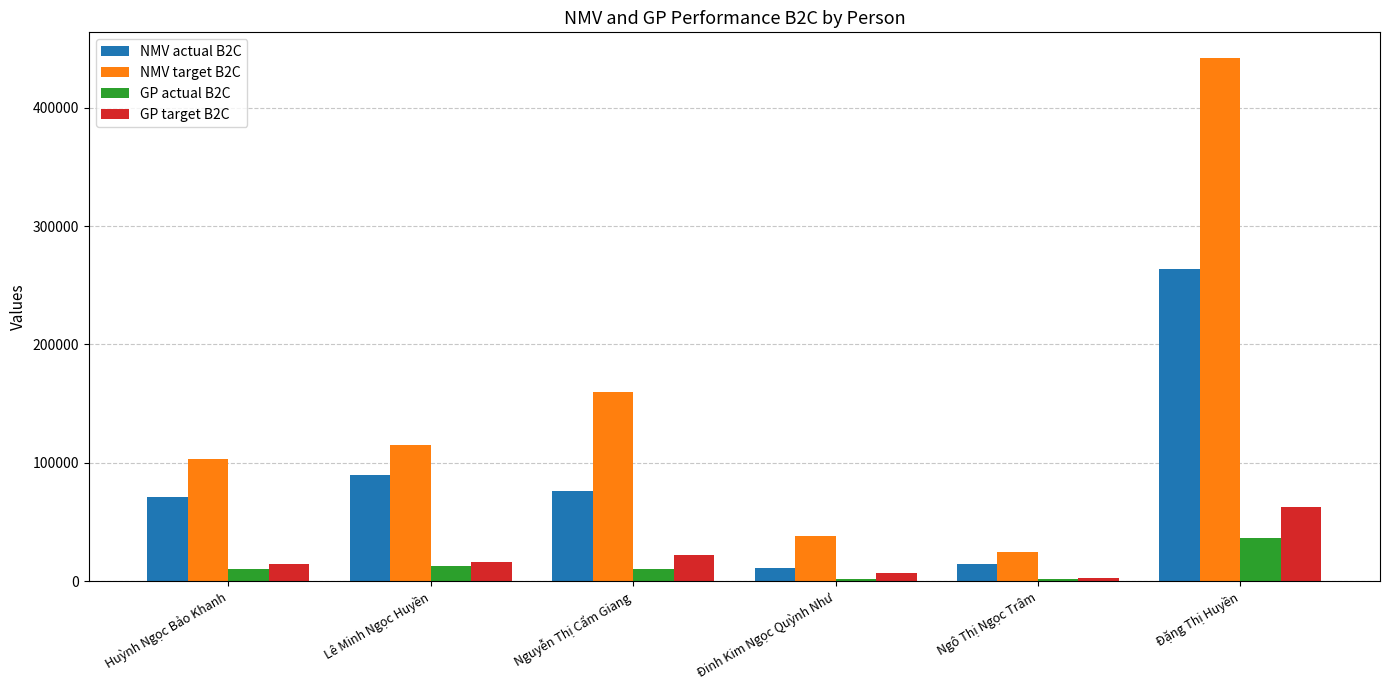

What value does the GP target B2C series have at Đinh Kim Ngọc Quỳnh Như?

7198.9